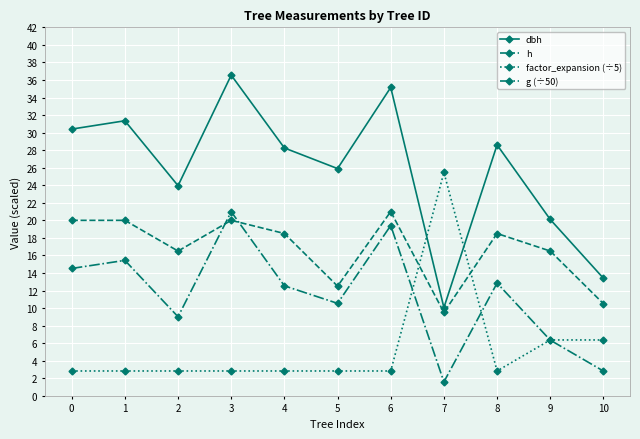

Where is the first local minimum for dbh?

2